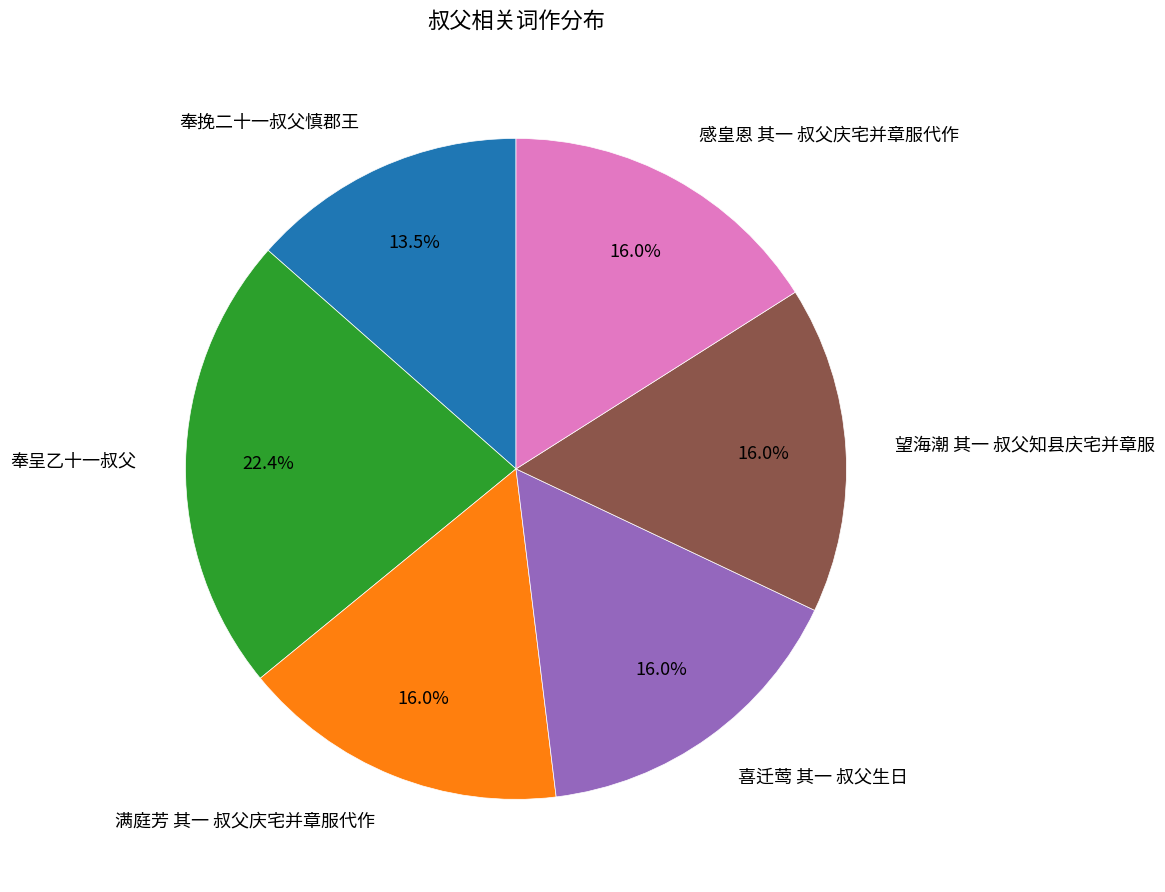

How many segments does this pie chart have?

6